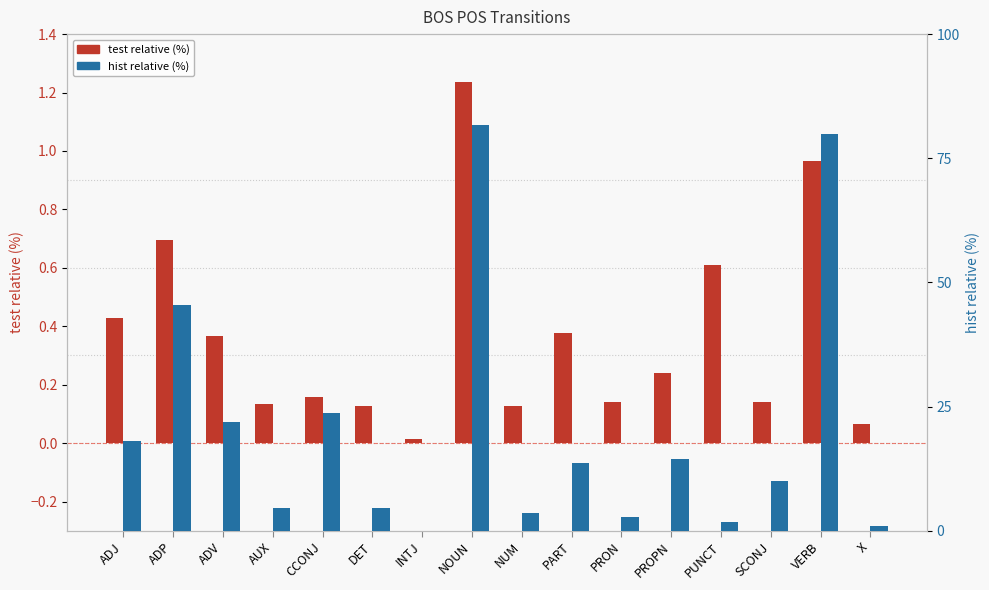

The value of test relative (%) at NOUN is 0.7. True or false?

False